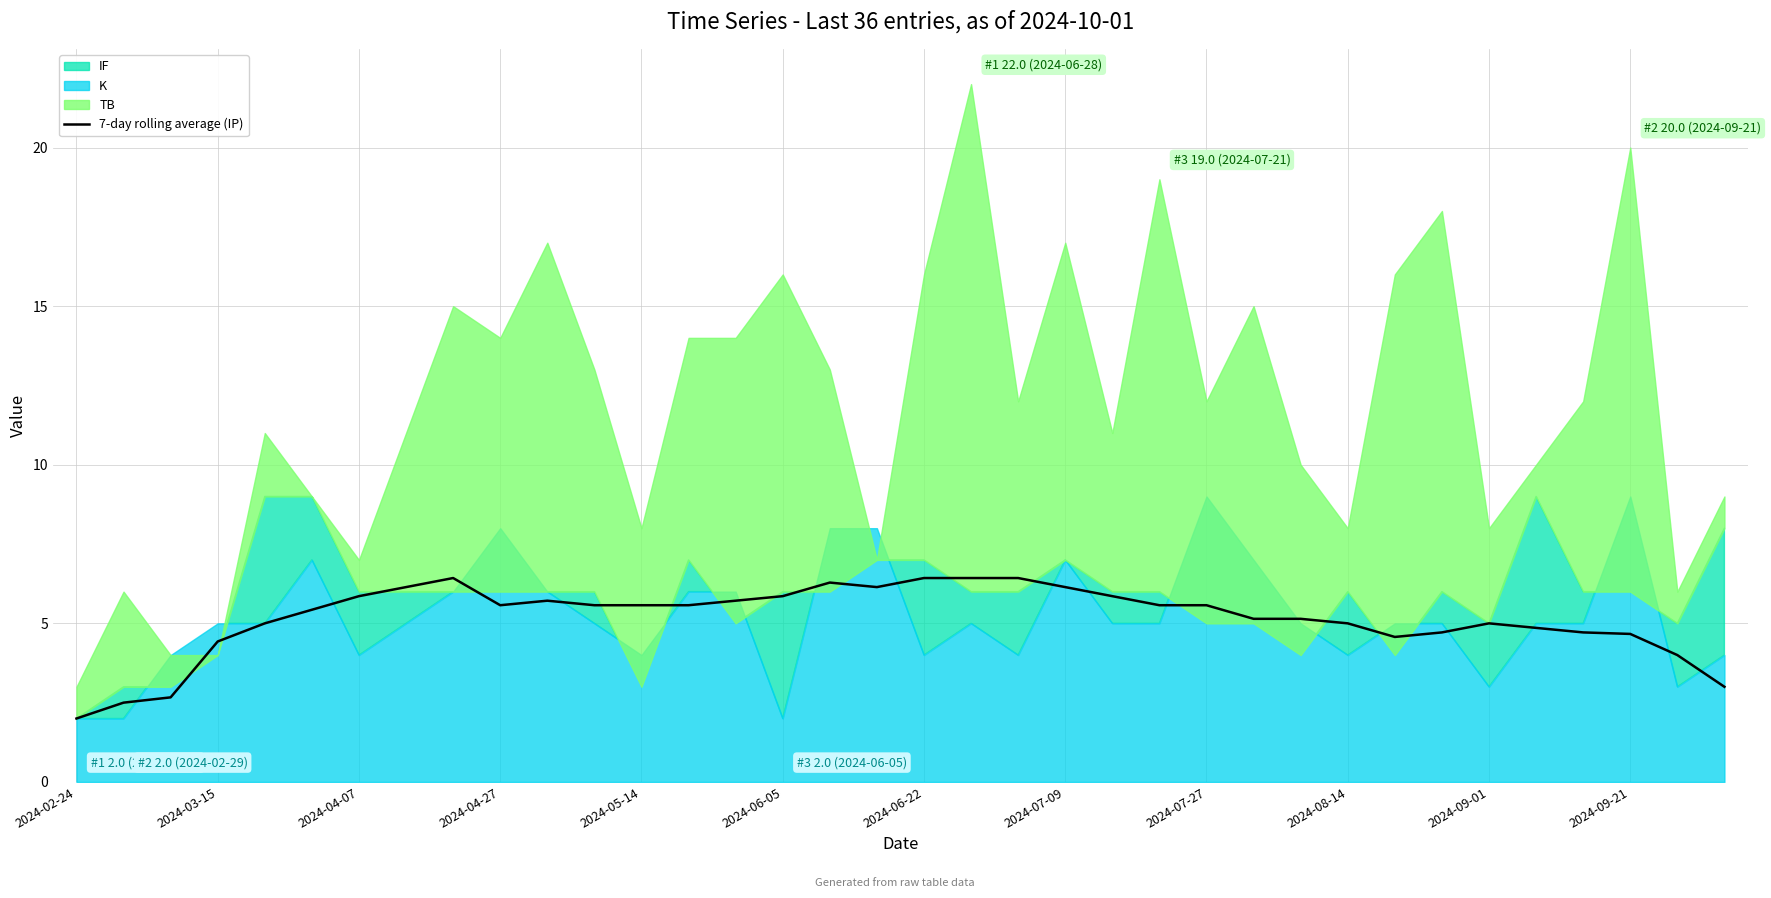

Reading right to left, list all the values displayed in this chart.

3.0	4.0	4.7	4.7	4.9	5.0	4.7	4.6	5.0	5.1	5.1	5.6	5.6	5.9	6.1	6.4	6.4	6.4	6.1	6.3	5.9	5.7	5.6	5.6	5.6	5.7	5.6	6.4	6.1	5.9	5.4	5.0	4.4	2.7	2.5	2.0